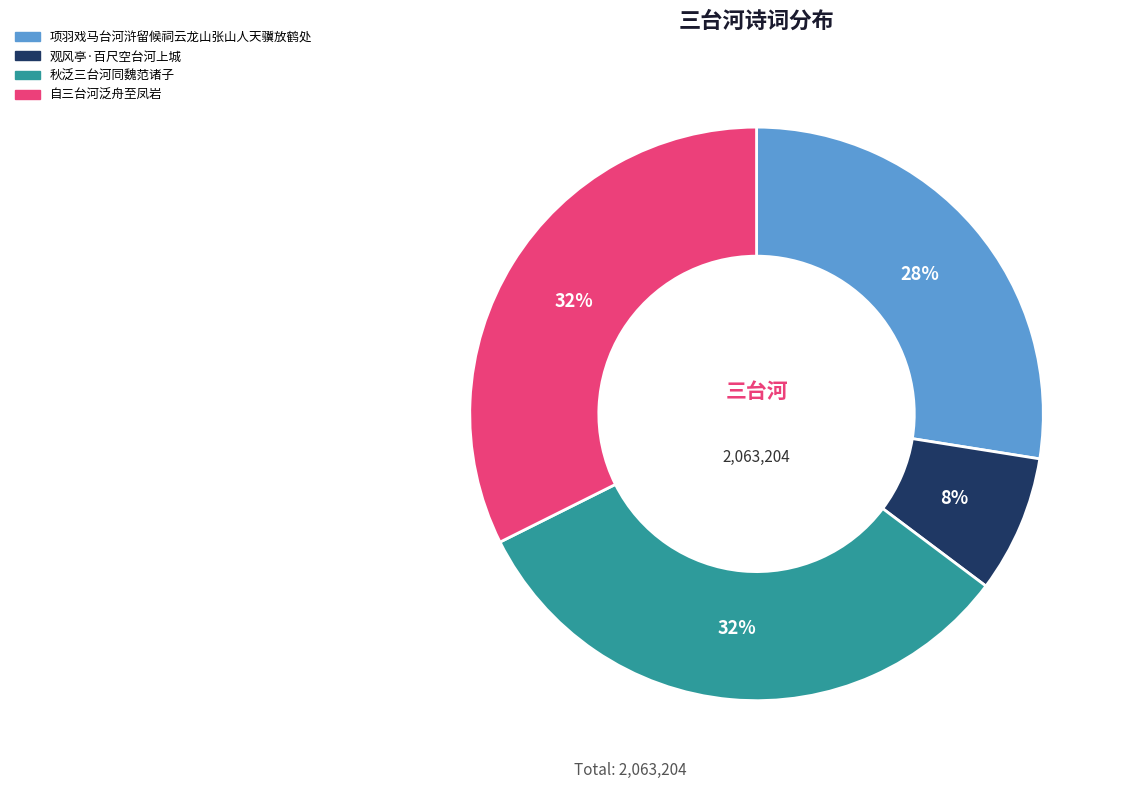

To the nearest percent, what percentage of the pie is 秋泛三台河同魏范诸子?

32%